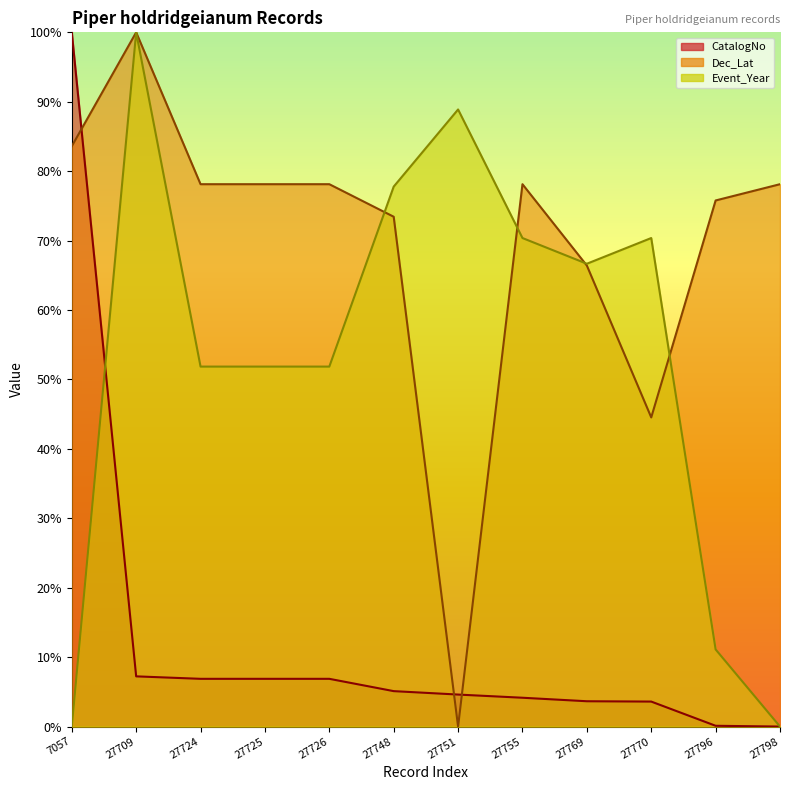

What is the sum of all Event_Year values?

640.7